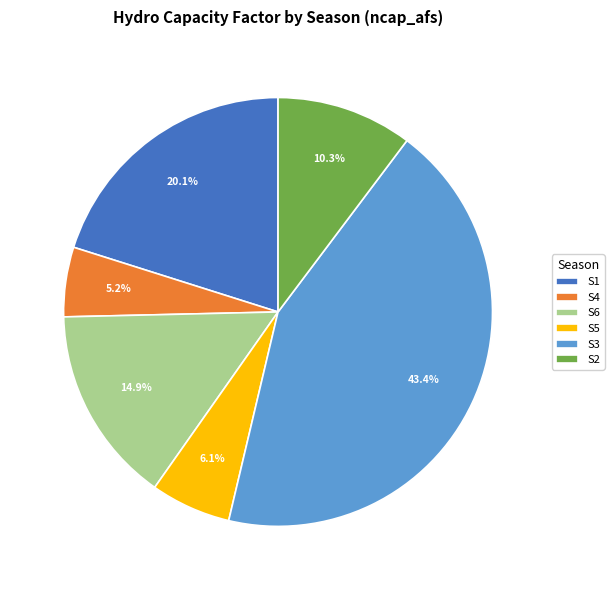

To the nearest percent, what is the combined percentage of S2 and S3?

54%